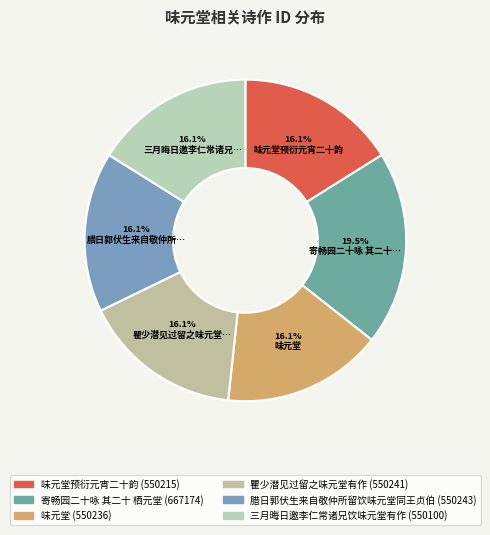

Count the number of slices in the pie.

6